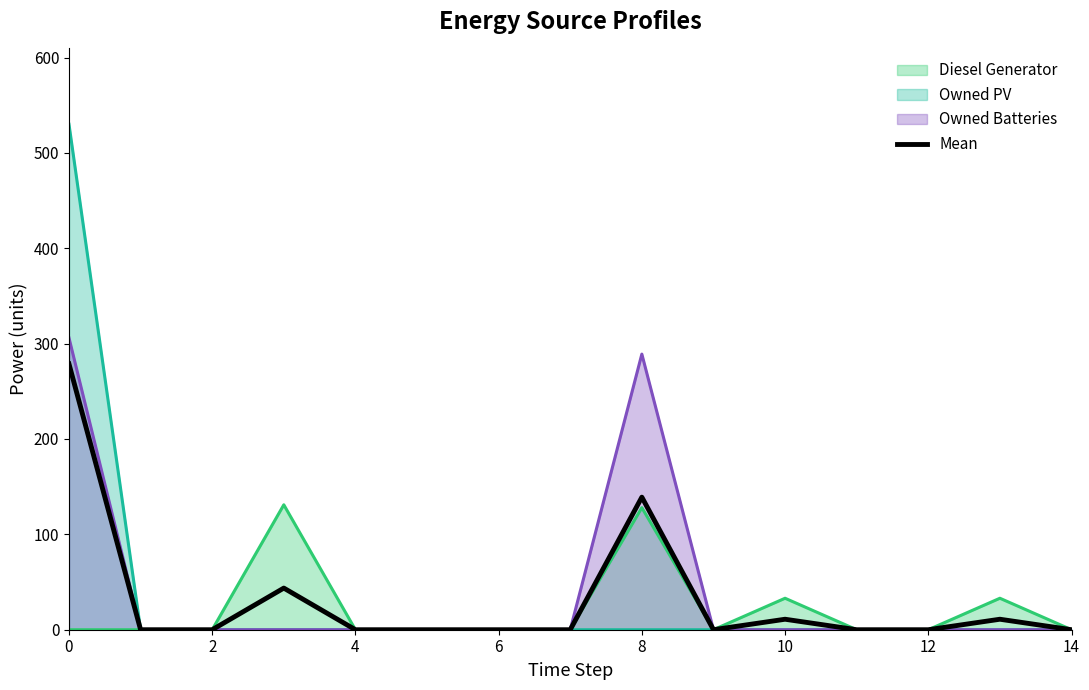

Reading right to left, extract all data points from this chart.

0.0	11.0	0.0	0.0	11.0	0.0	139.0	0.0	0.0	0.0	0.0	43.7	0.0	0.0	278.7